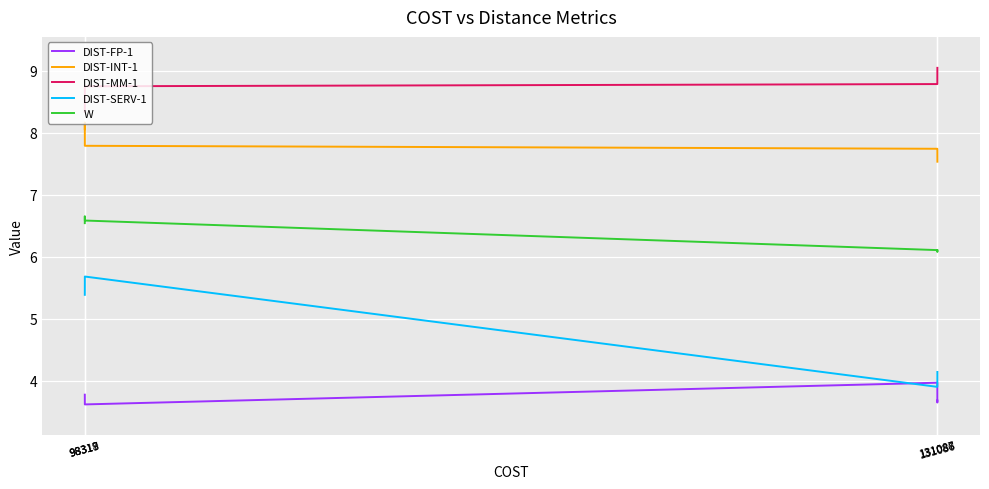

What is the maximum value shown in the chart?

9.0